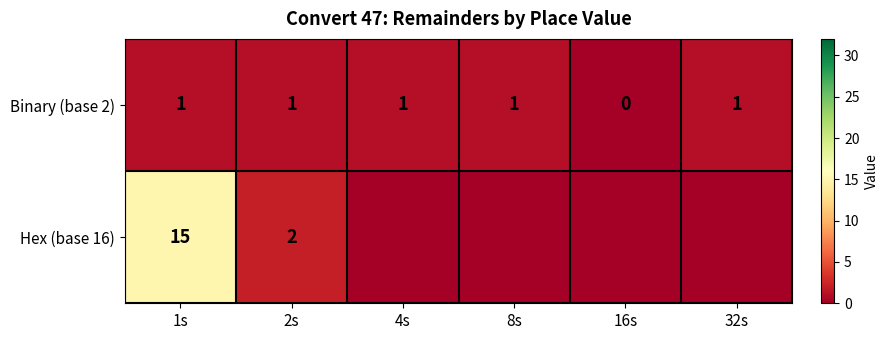

Which category has the lowest value in the Binary (base 2) series?

16s